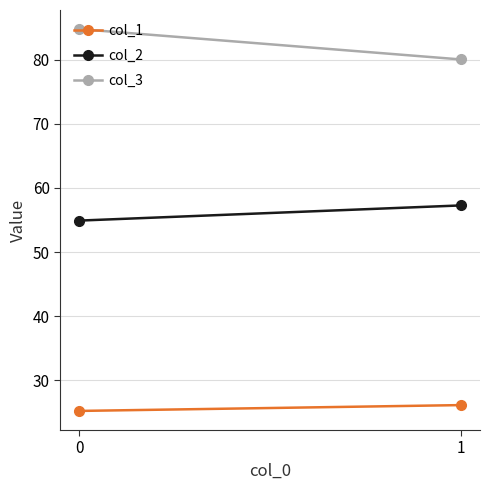

Reading right to left, what are all the values shown in this chart?

col_1: 1=26.1	0=25.2
col_2: 1=57.3	0=54.9
col_3: 1=80.1	0=84.8